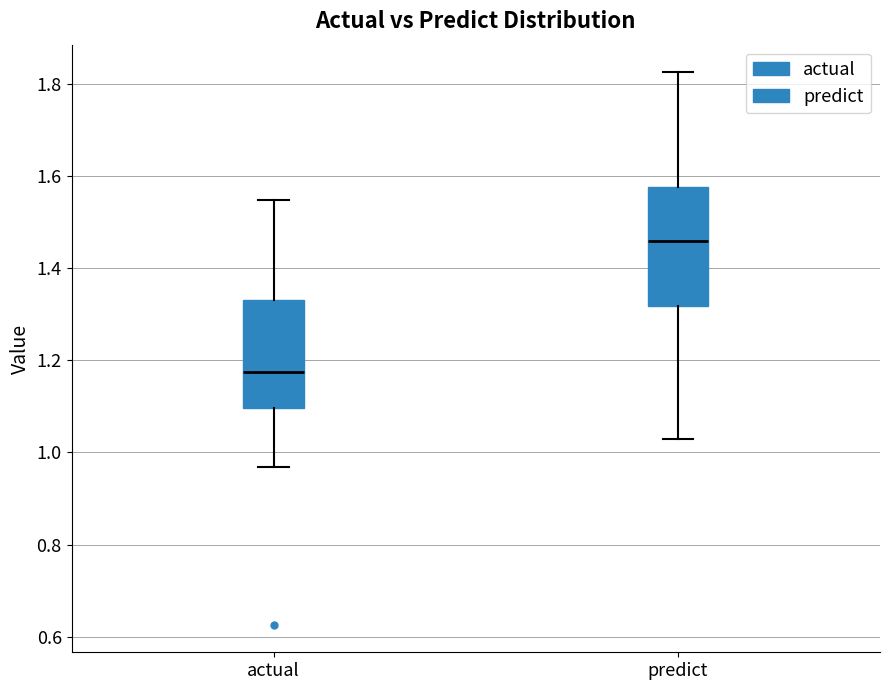

Which box's median line is the lowest?

actual